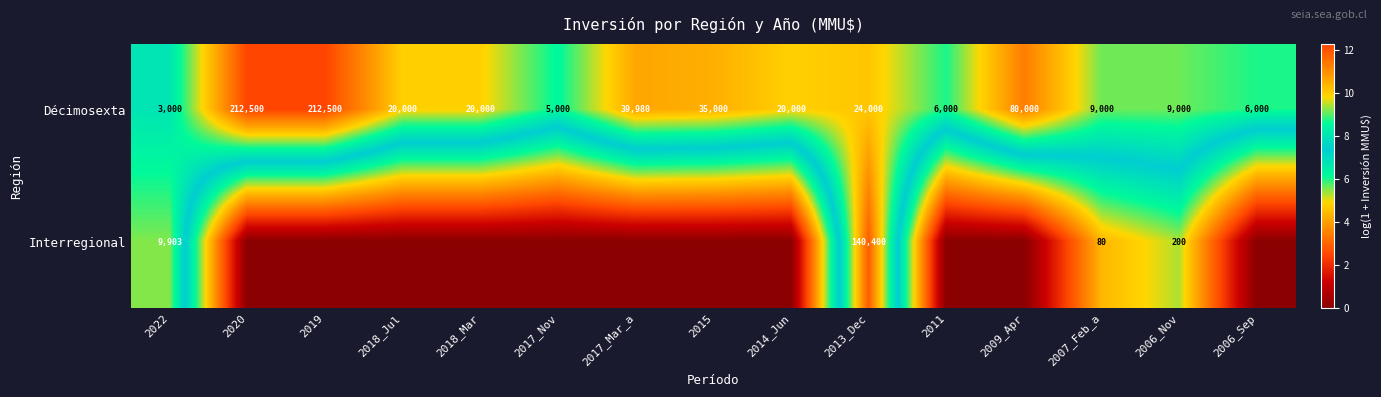

What is the total value across all series at 2018_Mar?

9.9